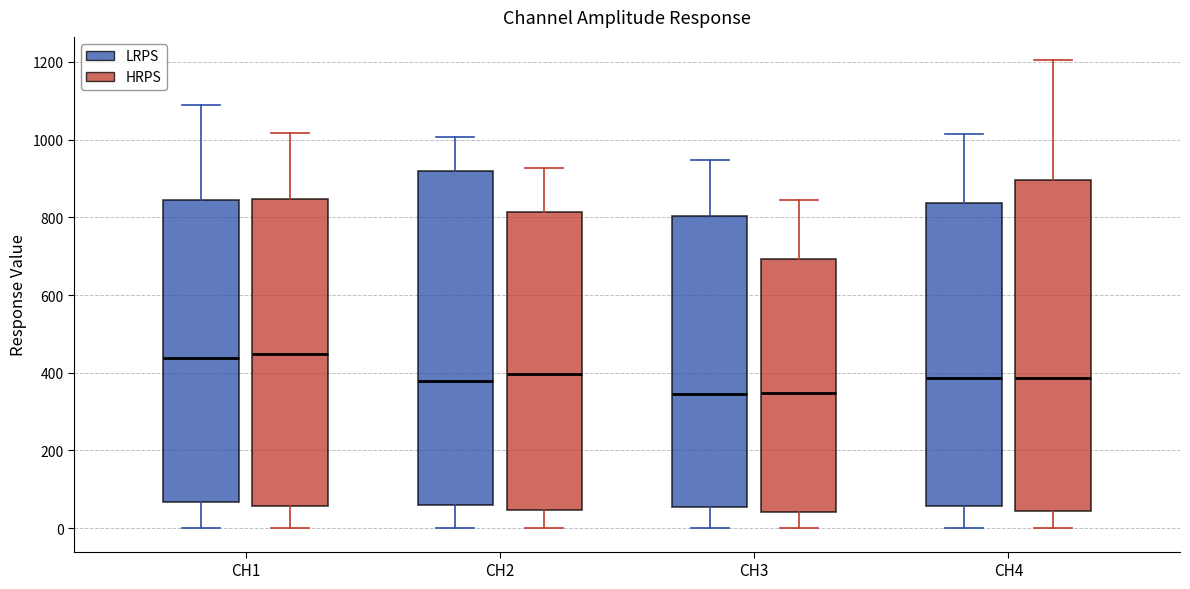

Where is the upper edge of the box for CH4 (LRPS) on the y-axis? The values are not printed on the chart, so give them approximately, as read against the axis.

840